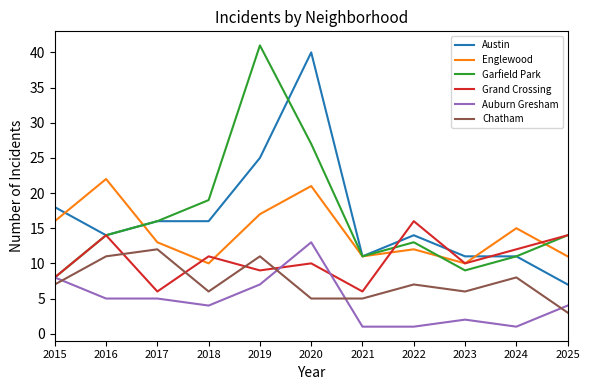

At which category is the sum across all series the highest?

2020